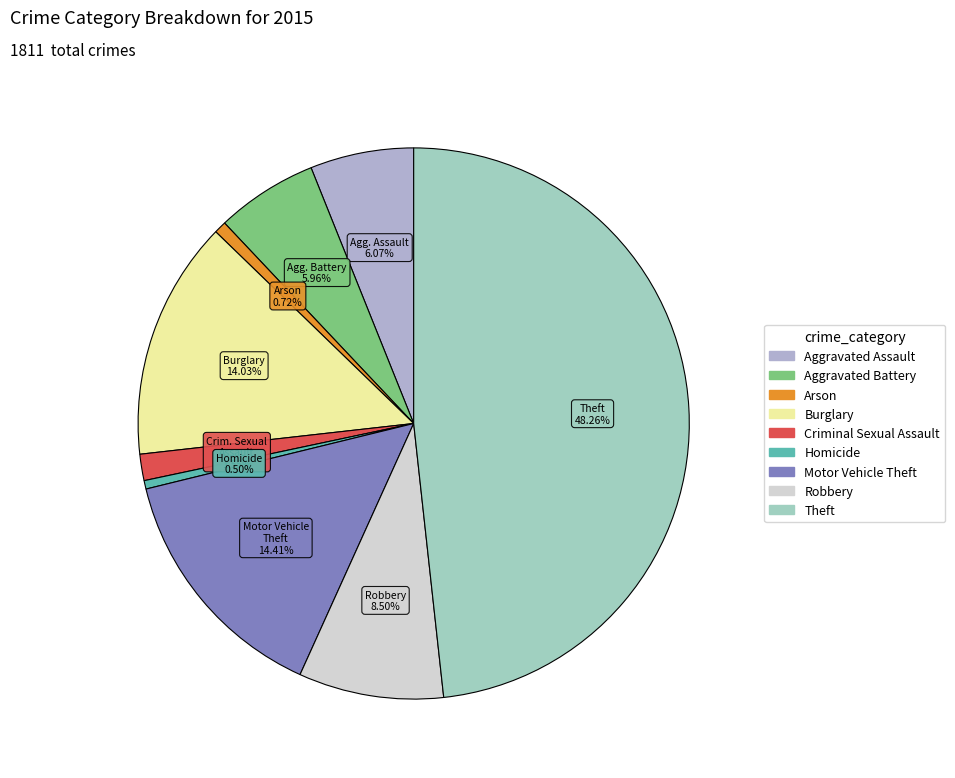

Which category has the smallest portion of the pie?

Homicide